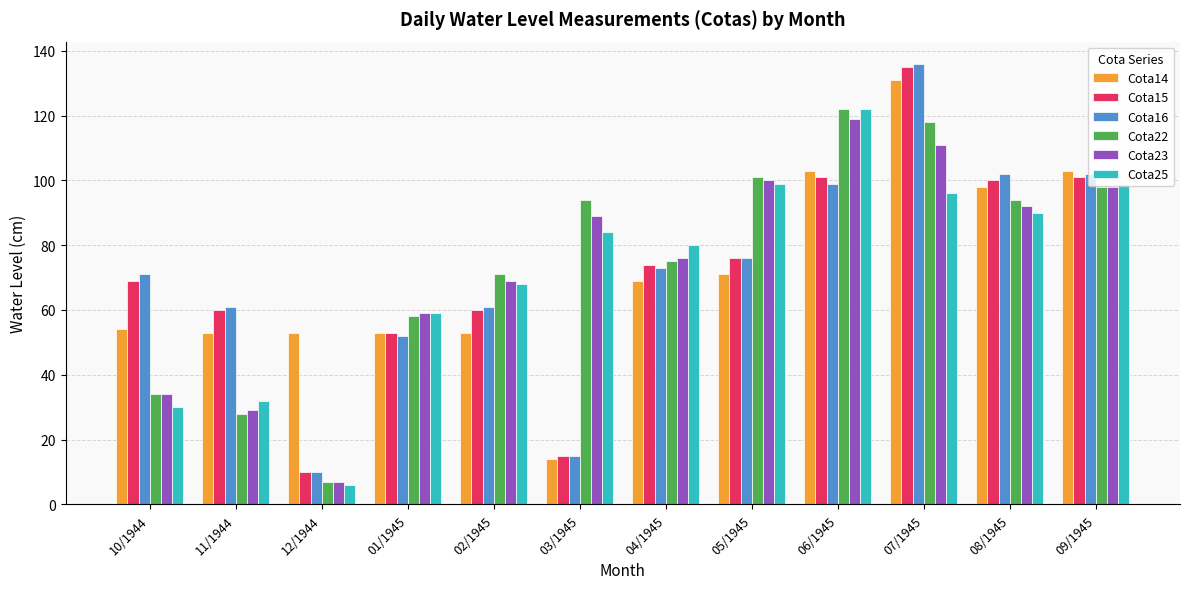

Reading left to right, list all the values displayed in this chart.

Cota14: 54	53	53	53	53	14	69	71	103	131	98	103
Cota15: 69	60	10	53	60	15	74	76	101	135	100	101
Cota16: 71	61	10	52	61	15	73	76	99	136	102	102
Cota22: 34	28	7	58	71	94	75	101	122	118	94	98
Cota23: 34	29	7	59	69	89	76	100	119	111	92	98
Cota25: 30	32	6	59	68	84	80	99	122	96	90	99